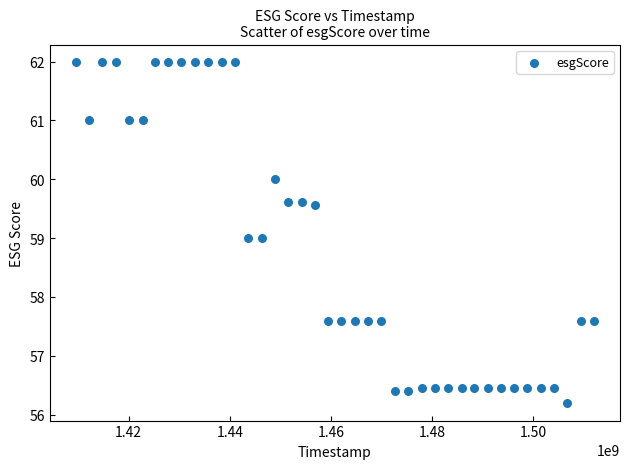

What is the range of Y values (max minus min)?

5.8